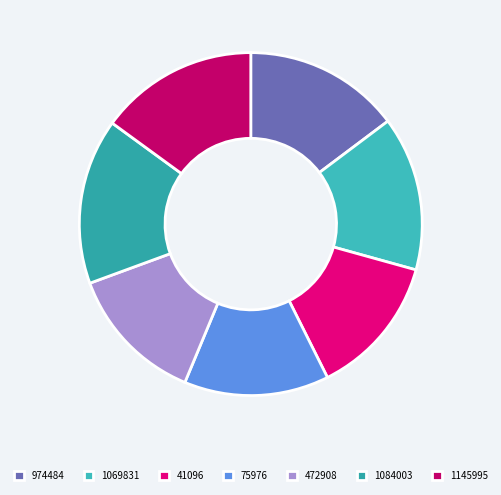

Which has a higher value, 75976 or 974484?

974484